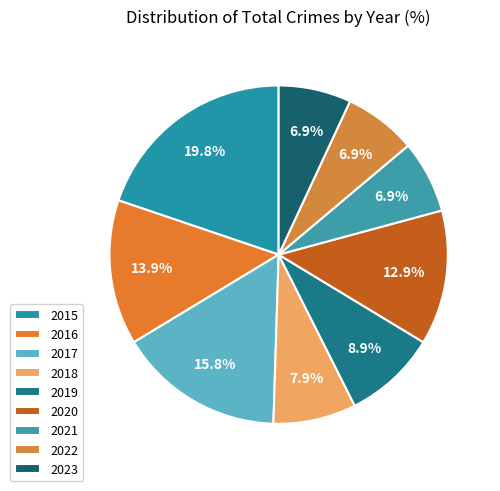

Does any single category account for the majority?

No